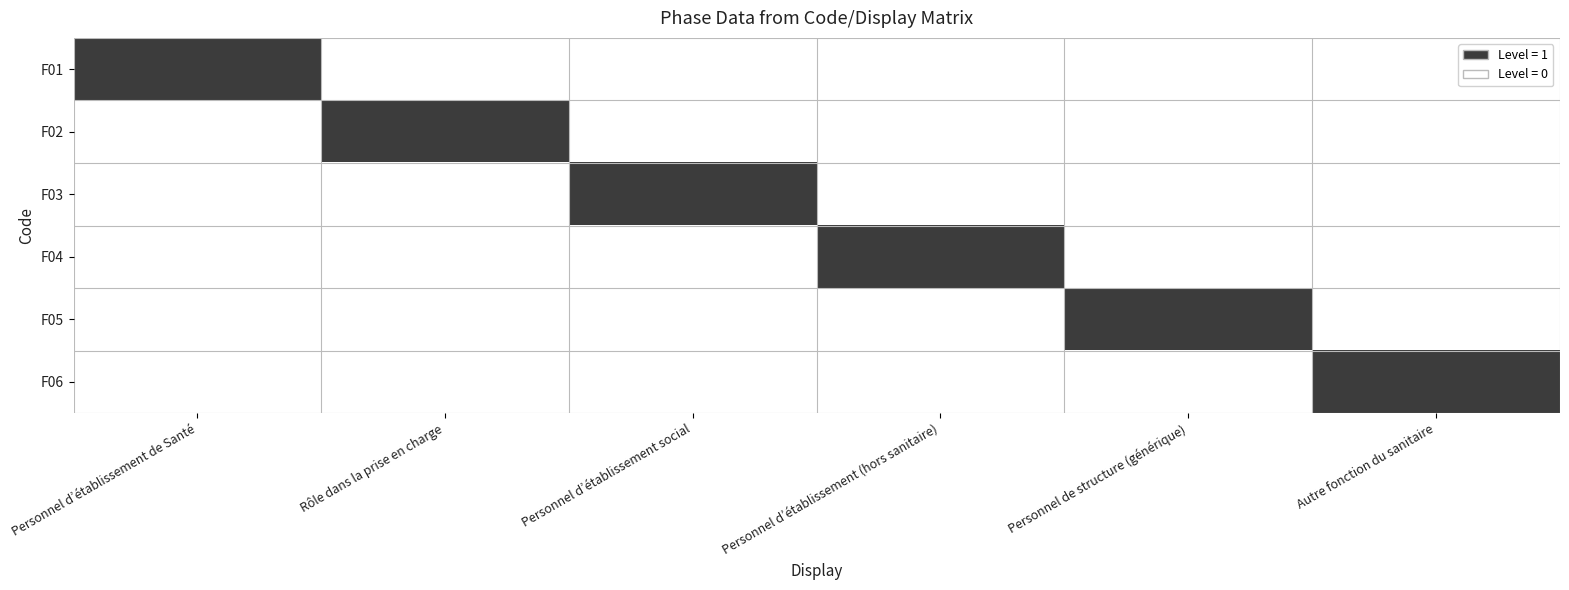

Which series changed the most between Rôle dans la prise en charge and Personnel d’établissement social?

F02